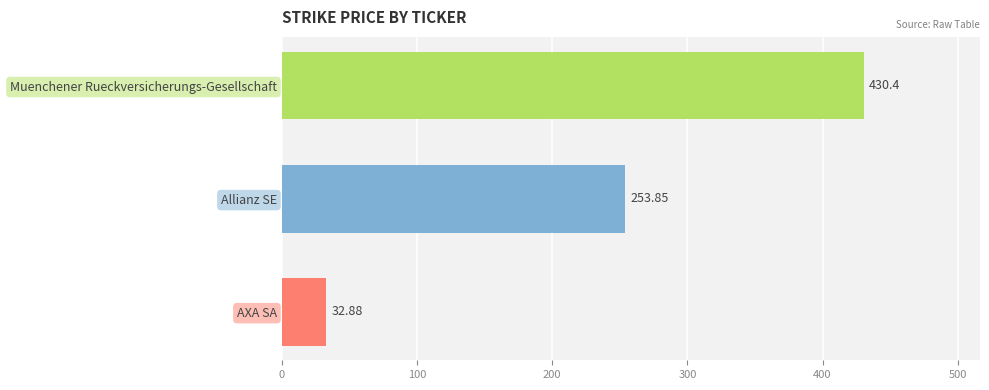

How many values are below 253?

1